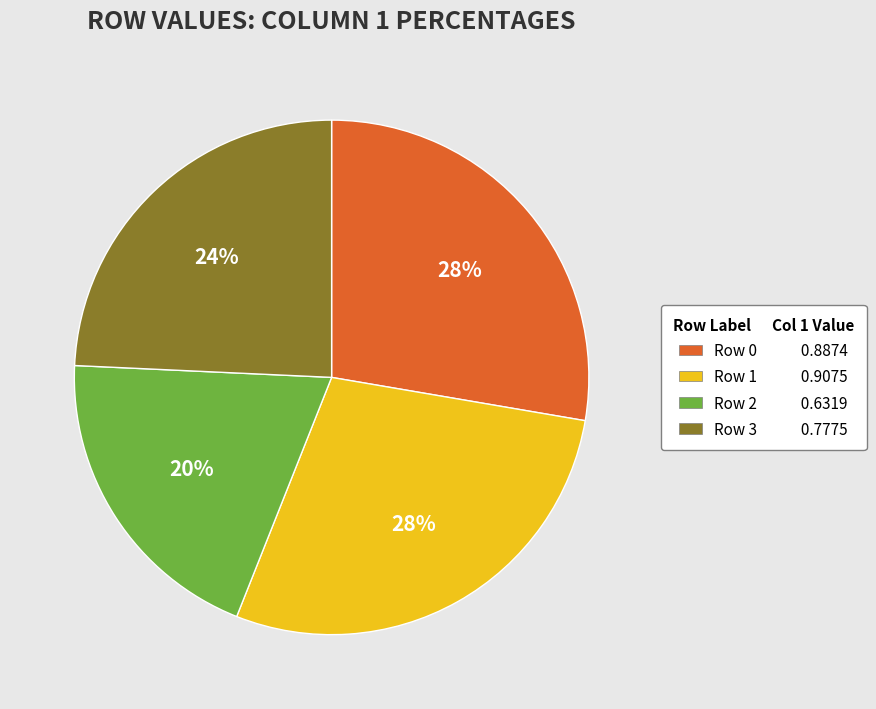

Count the number of slices in the pie.

4